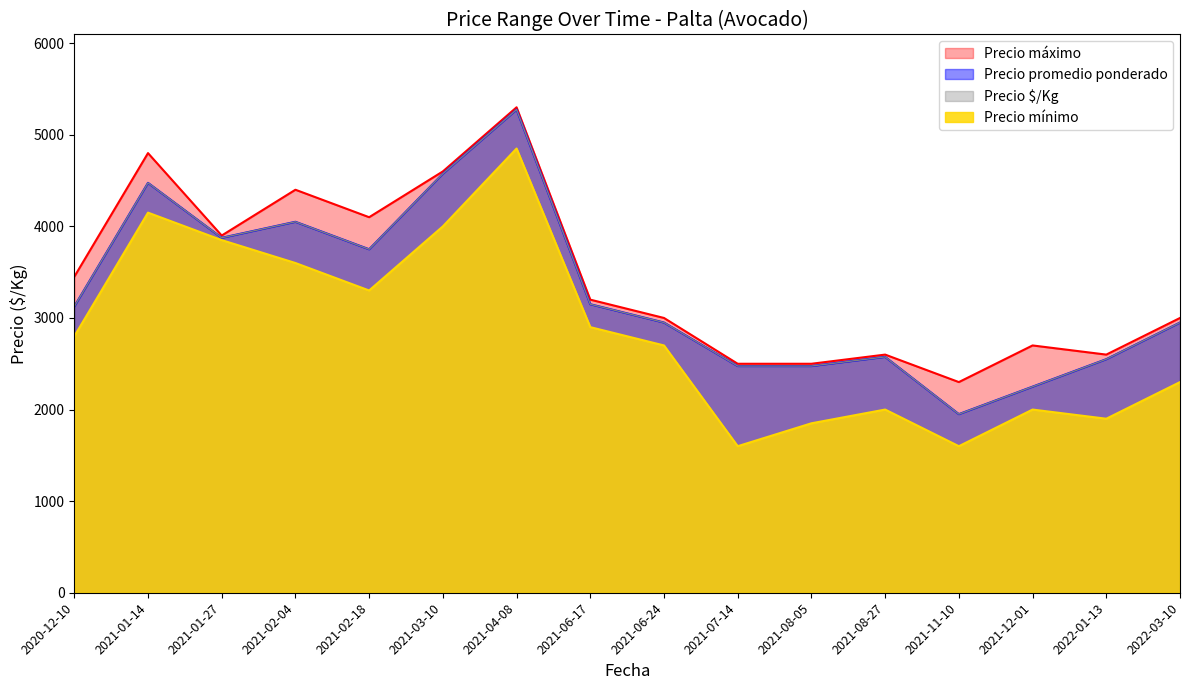

The value of Precio máximo at 2022-03-10 is 3000. True or false?

True